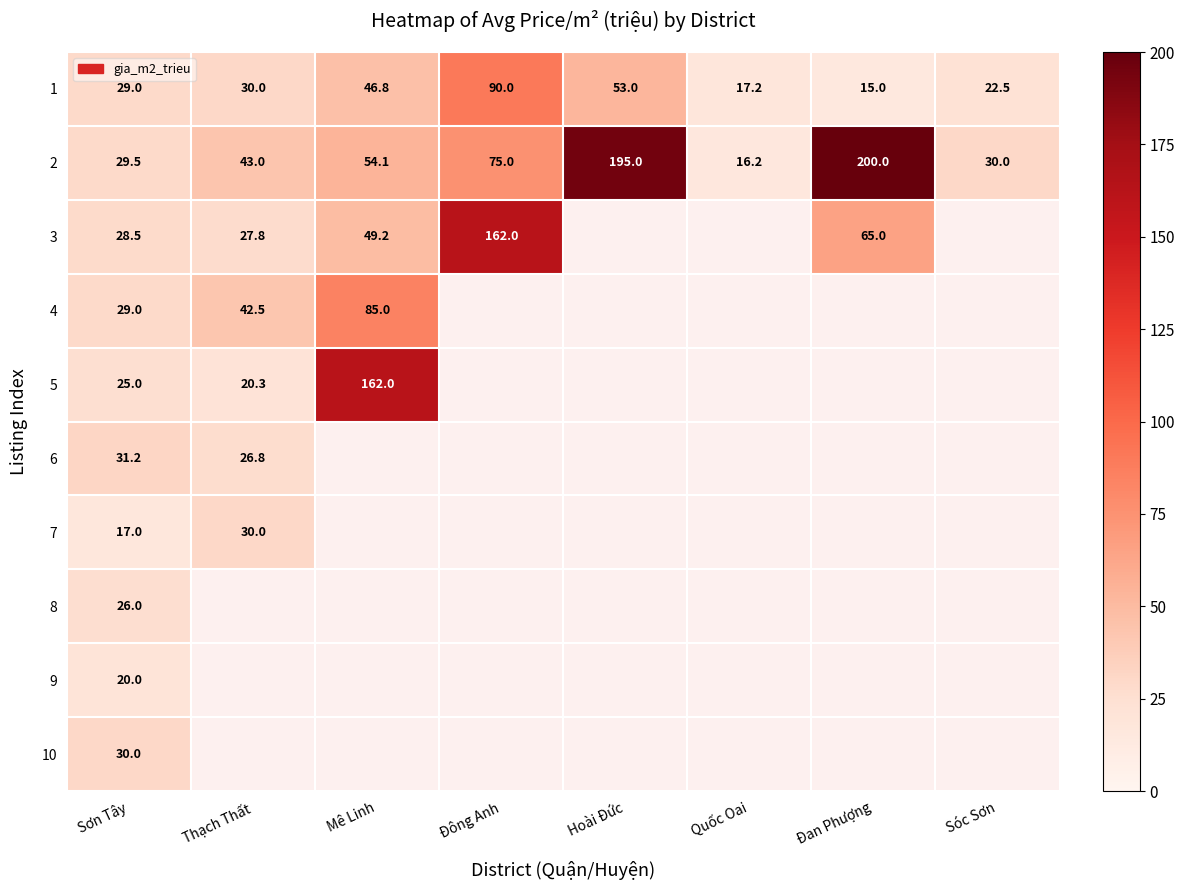

What is the total value across all series at Sơn Tây?

265.2